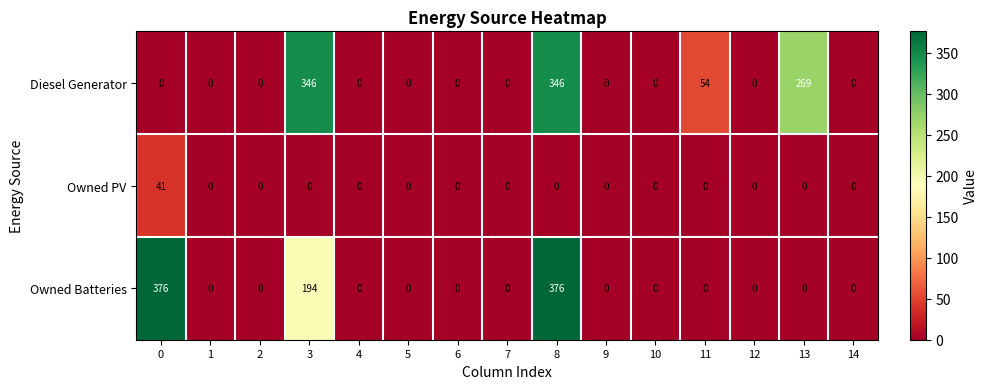

Which series has the largest total across all categories?

Diesel Generator